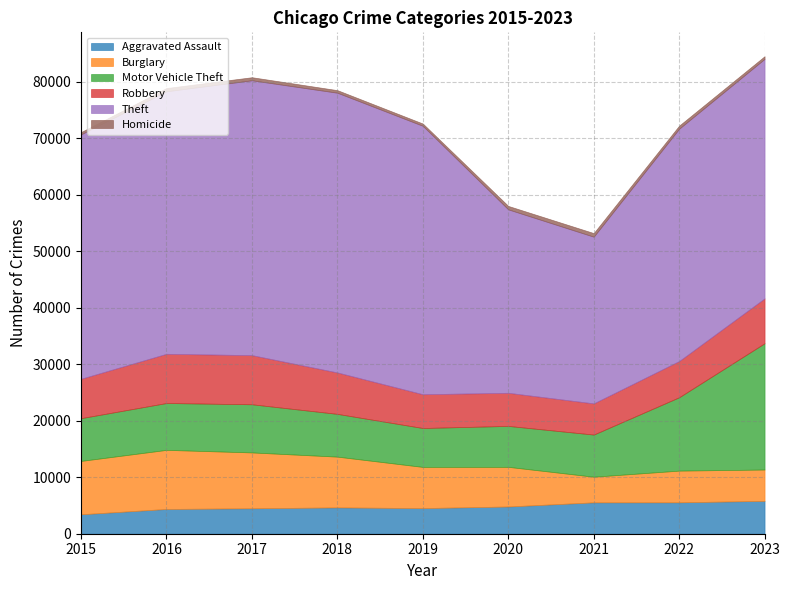

Which category has the lowest value across all series?

2015